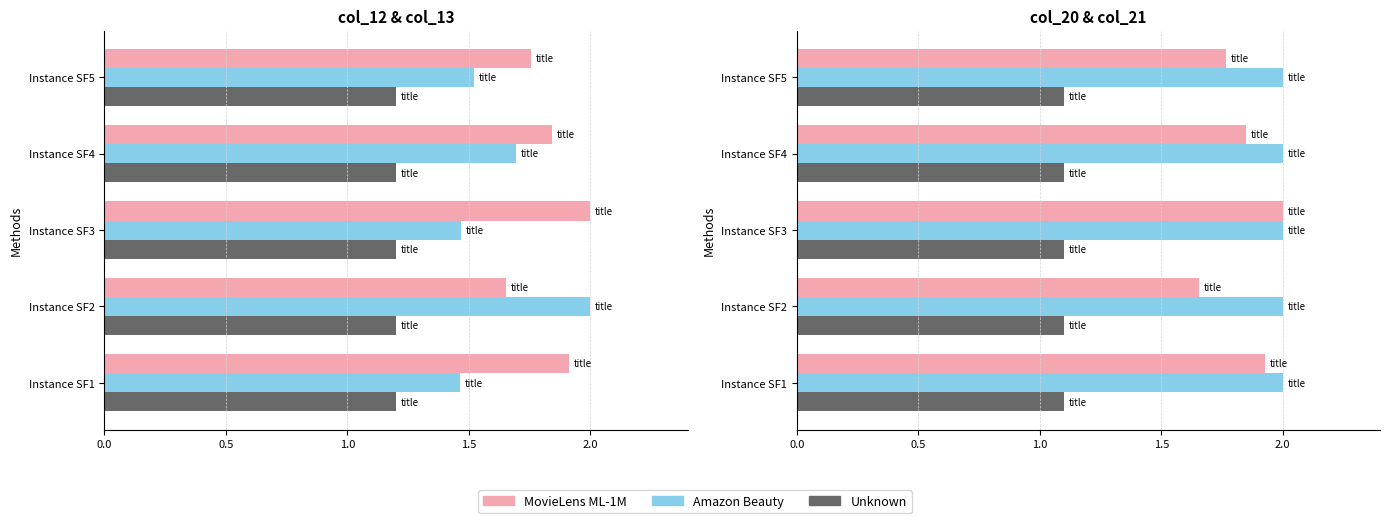

What is the difference between the highest and lowest values at 2.0?

1.7